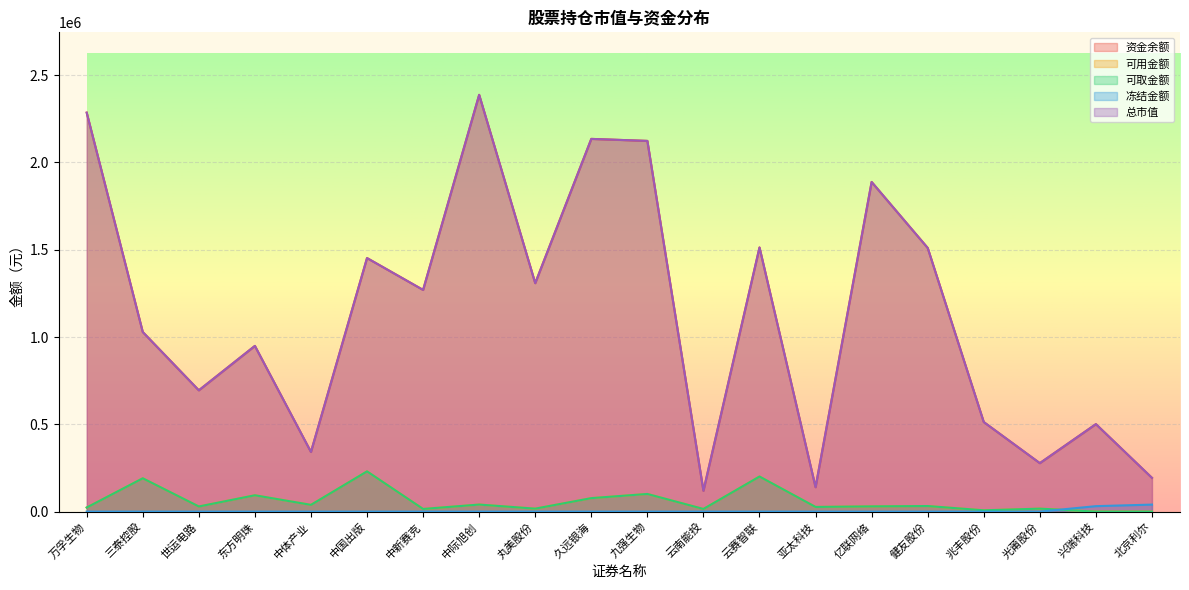

True or false: 可取金额 and 可用金额 intersect in this chart.

False